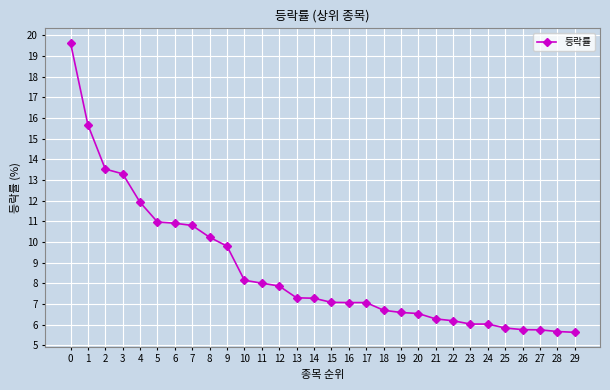

What is the value of the 21st point from the left?

6.5